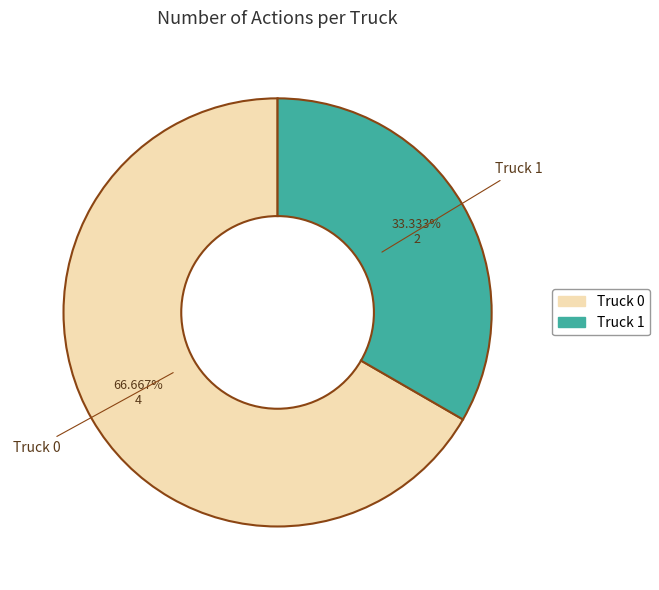

What is the ratio of the value at Truck 1 to the value at Truck 0?

0.5